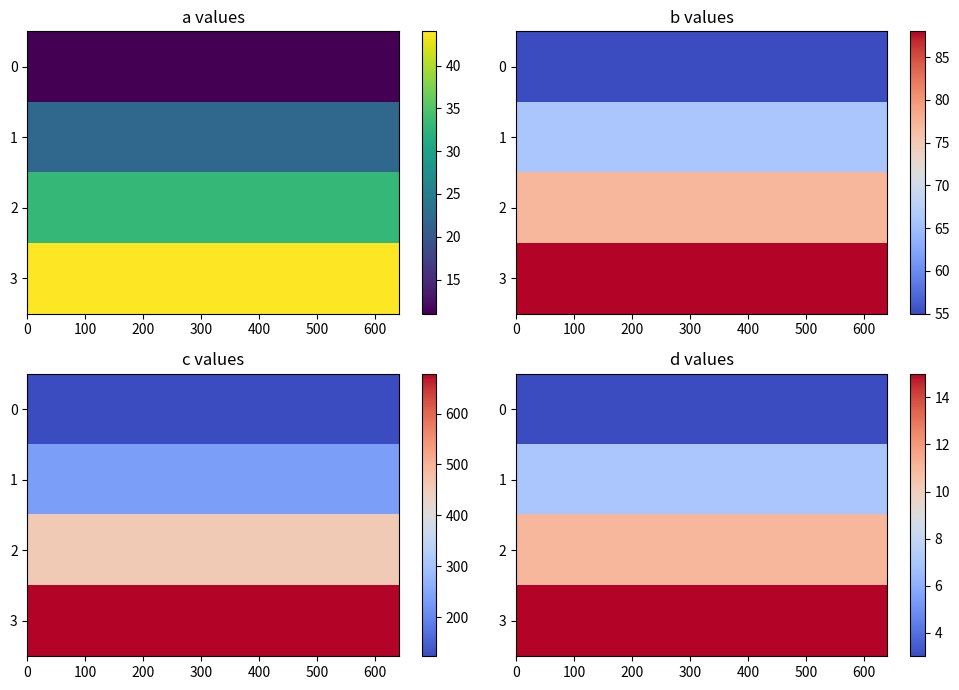

What is the smallest value displayed?

3